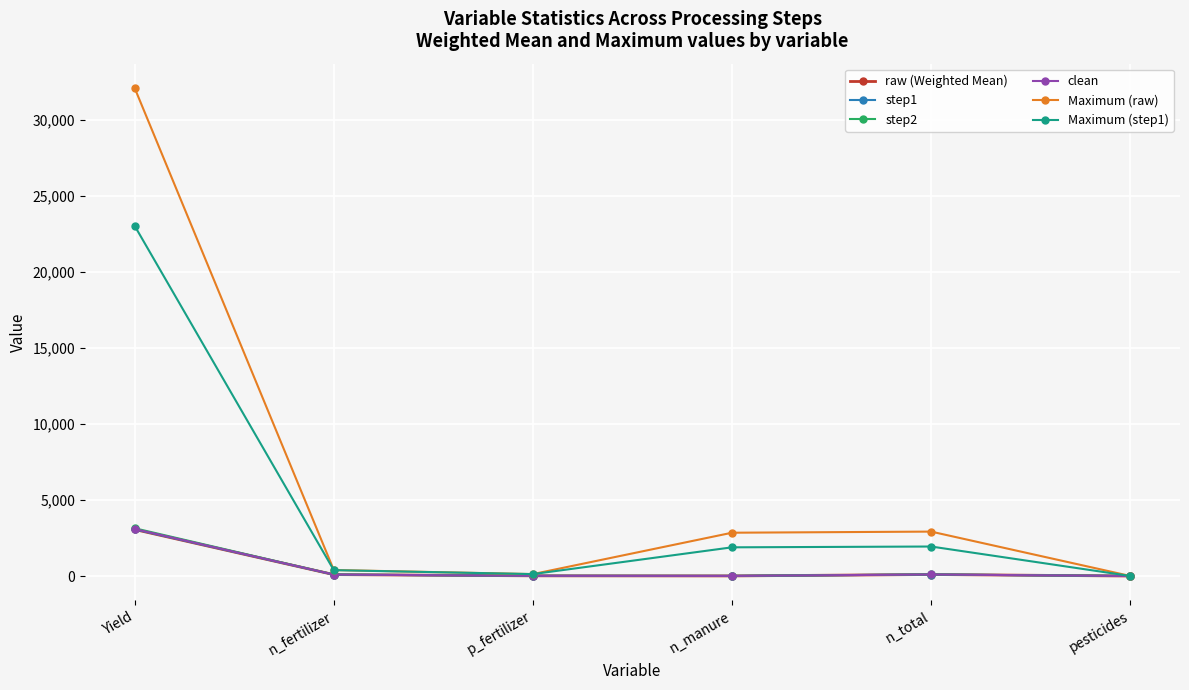

What is the spread (max minus min) of values at pesticides?

3.6